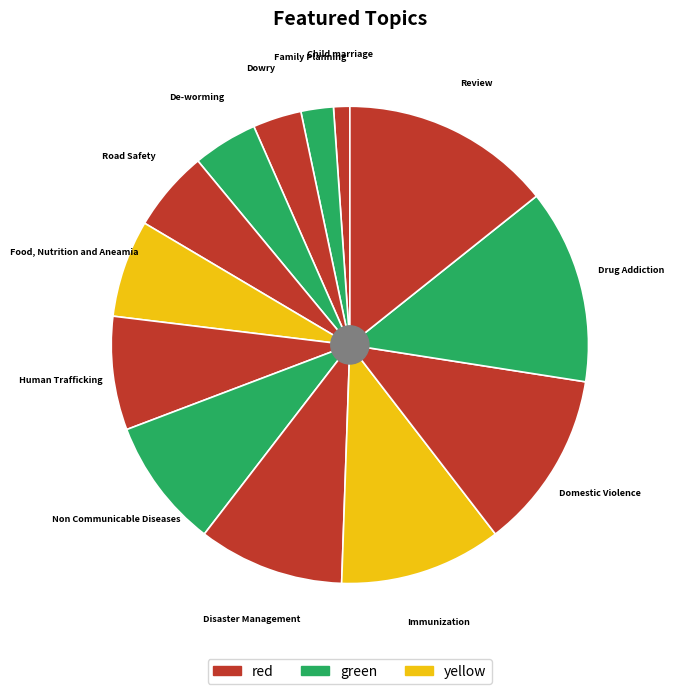

Is the sum of Immunization and Domestic Violence greater than half?

No